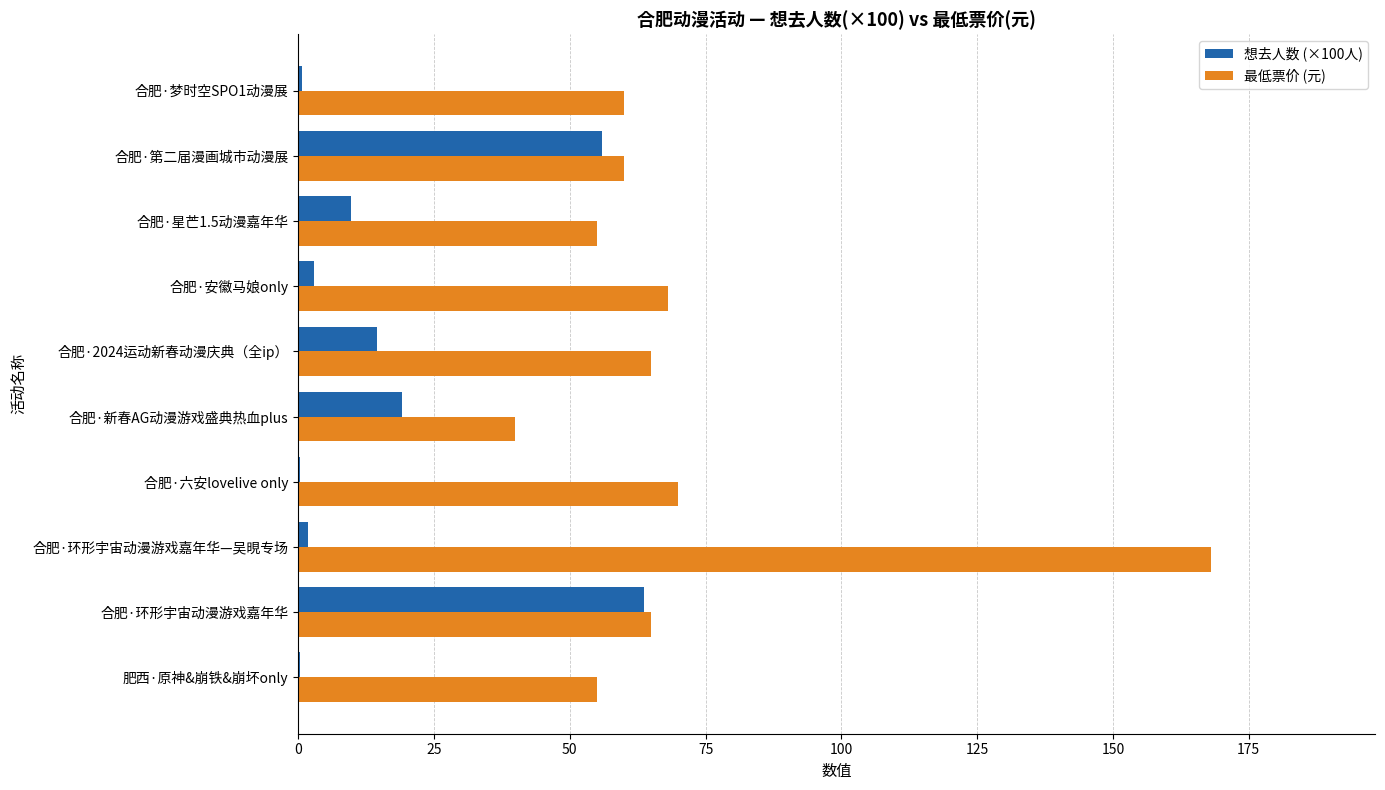

Which series changed the most between 合肥·环形宇宙动漫游戏嘉年华 and 合肥·新春AG动漫游戏盛典热血plus?

想去人数 (×100人)